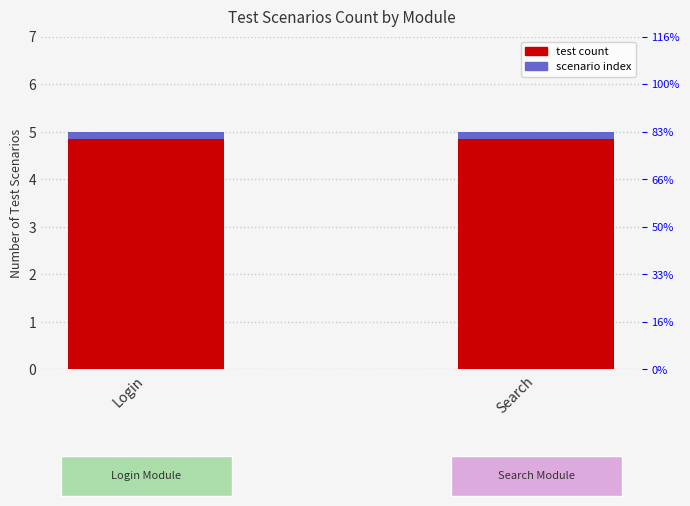

List the labels in order of Scenario Index value, largest first.

Login, Search